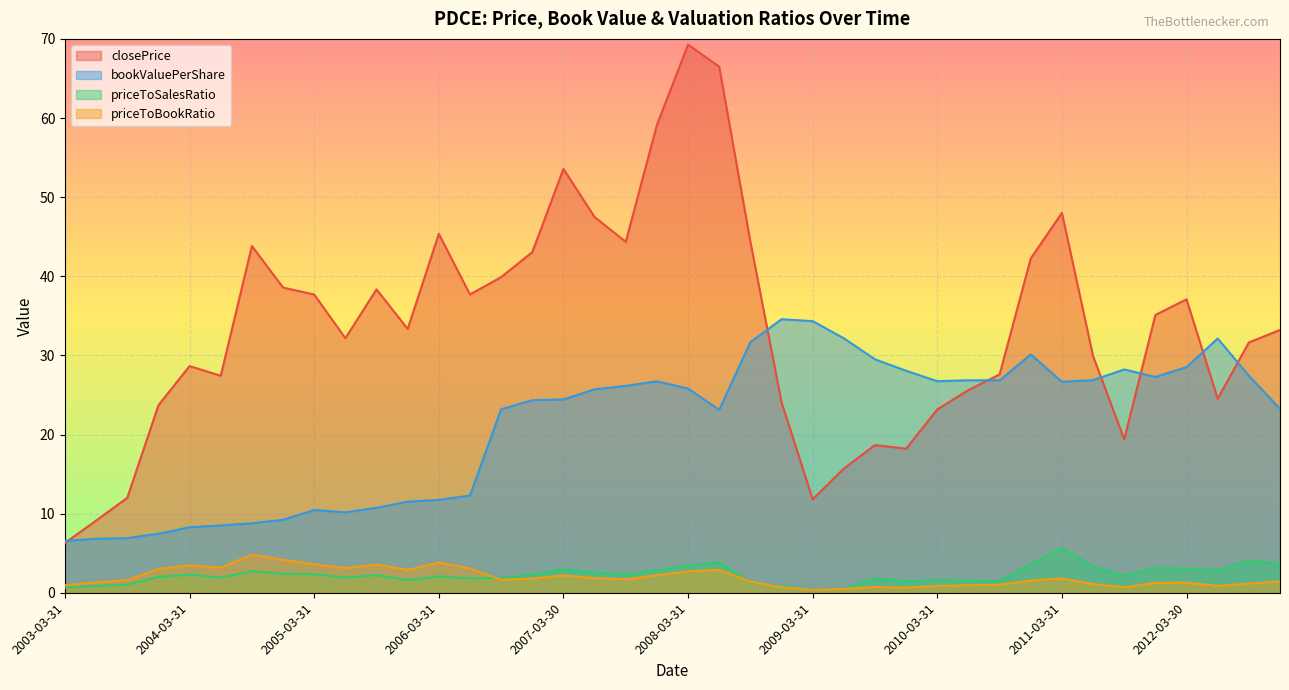

What position from the right is 2008-12-31?

17